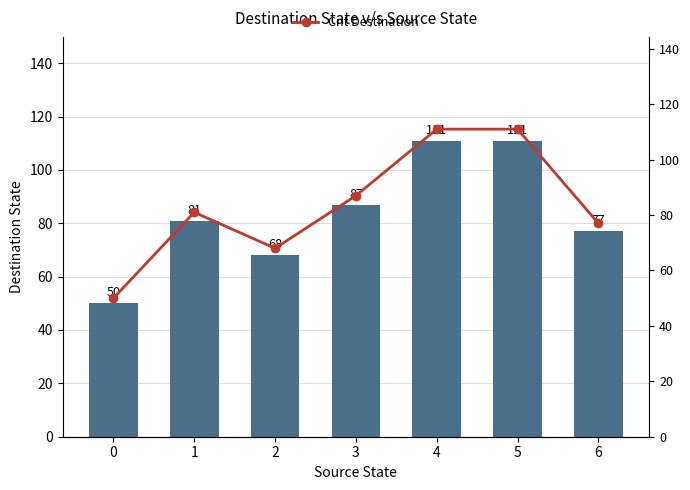

Is it true that Destination State (input a) equals 68 at 2?

True